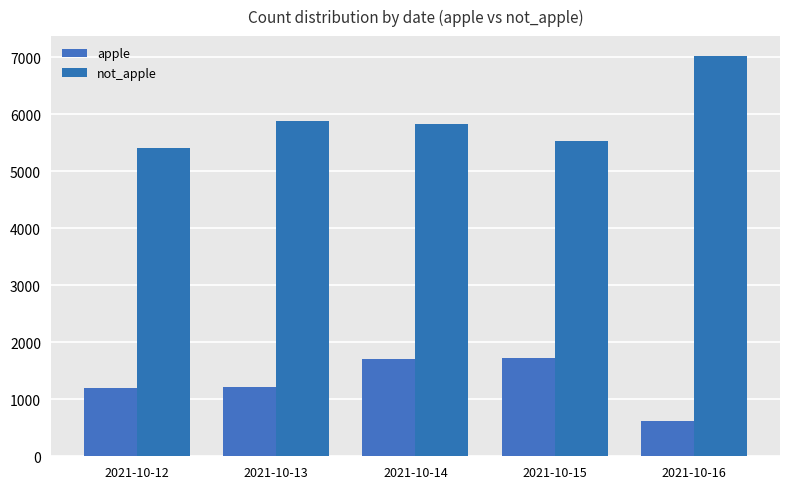

How many groups of bars are there?

5